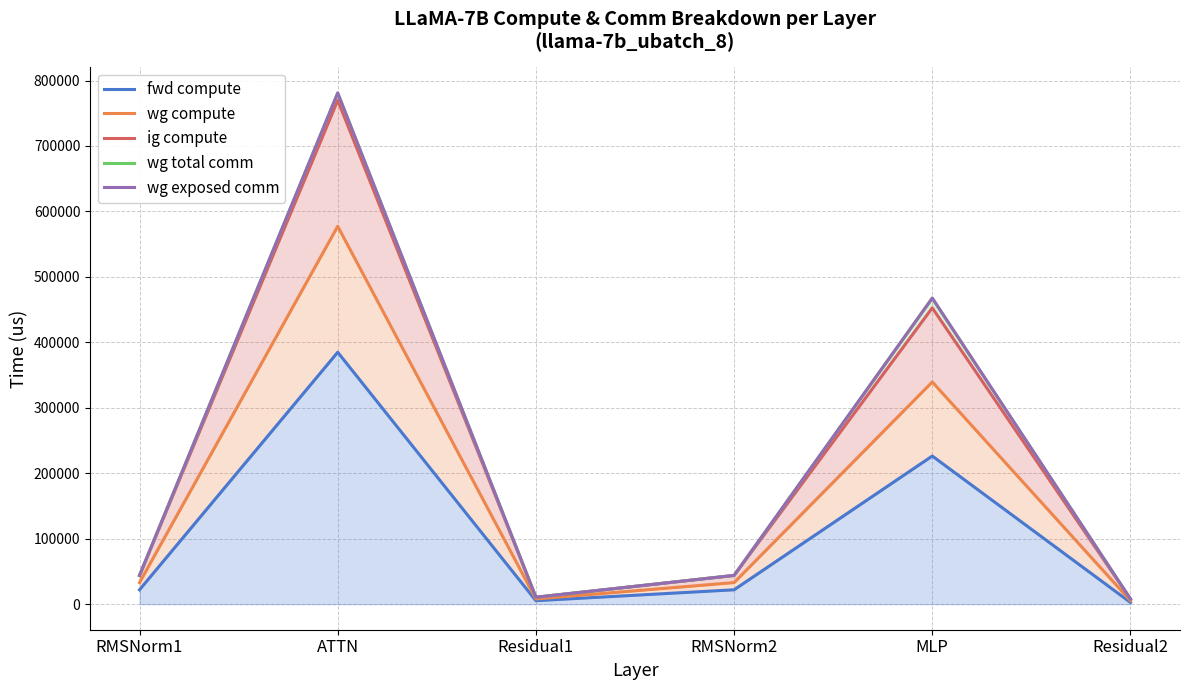

What is the value of the wg compute point at the 6th from the left?

5295.4